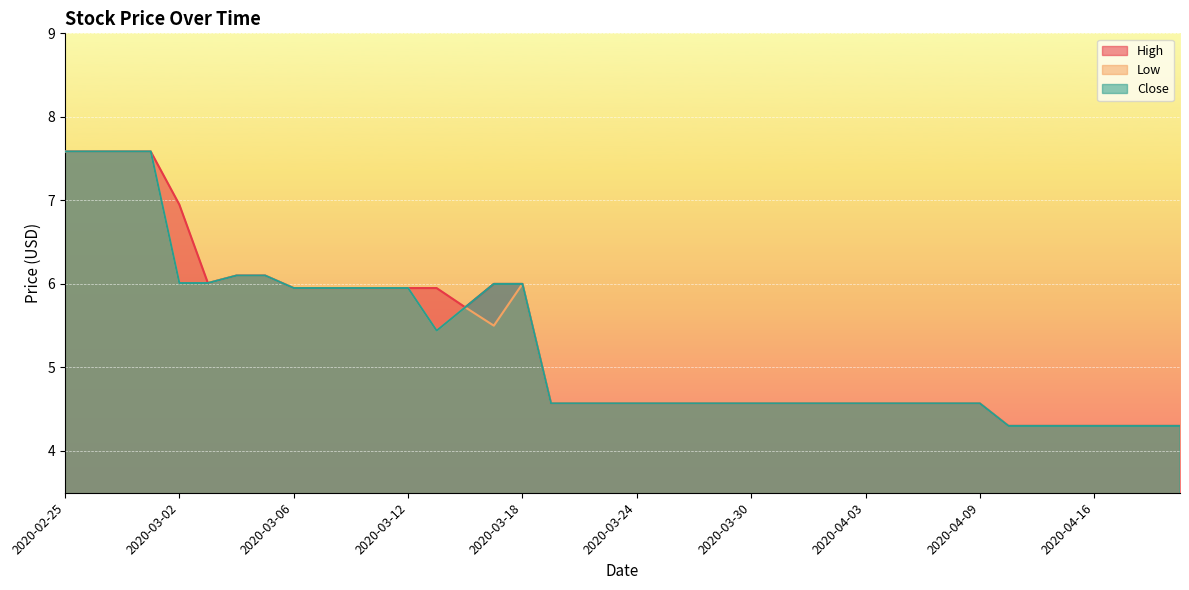

List the series in order of their peak value, highest first.

High, Low, Close